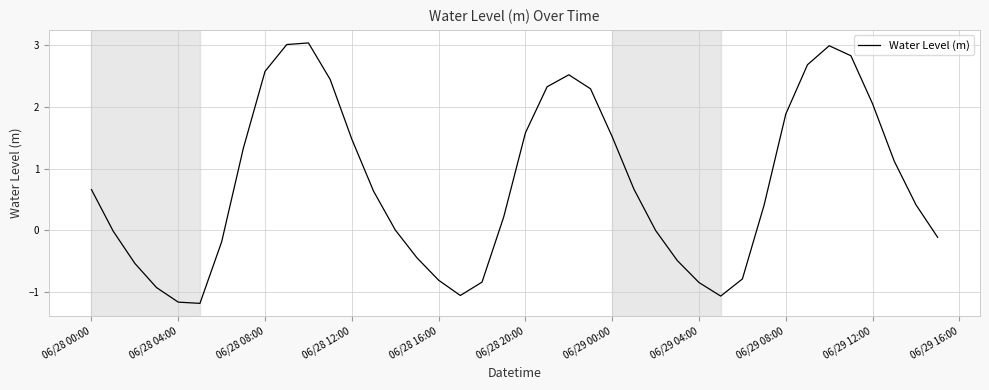

What is the difference between the maximum and minimum values?

4.2